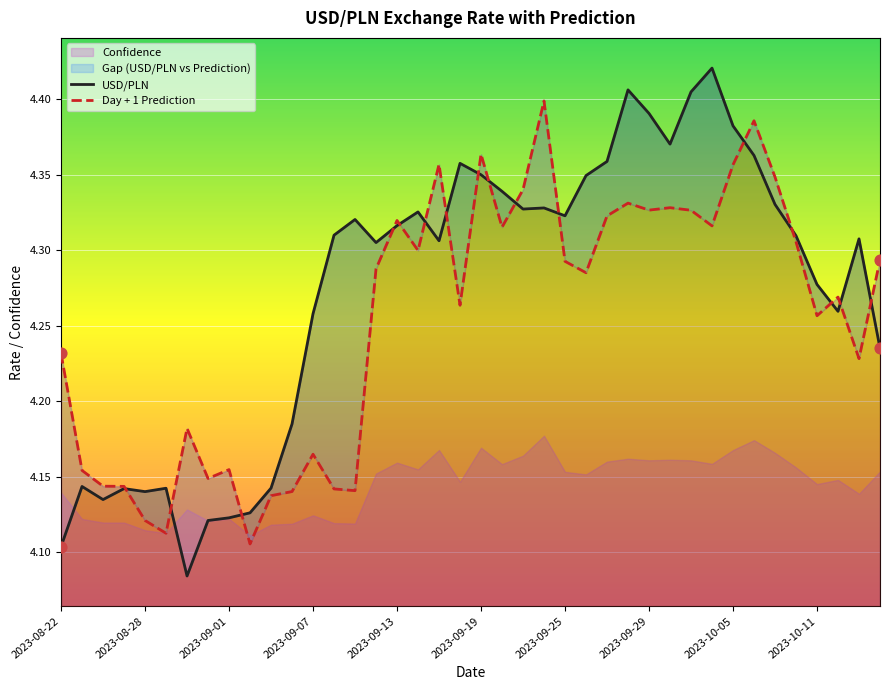

At which category is the sum across all series the highest?

33